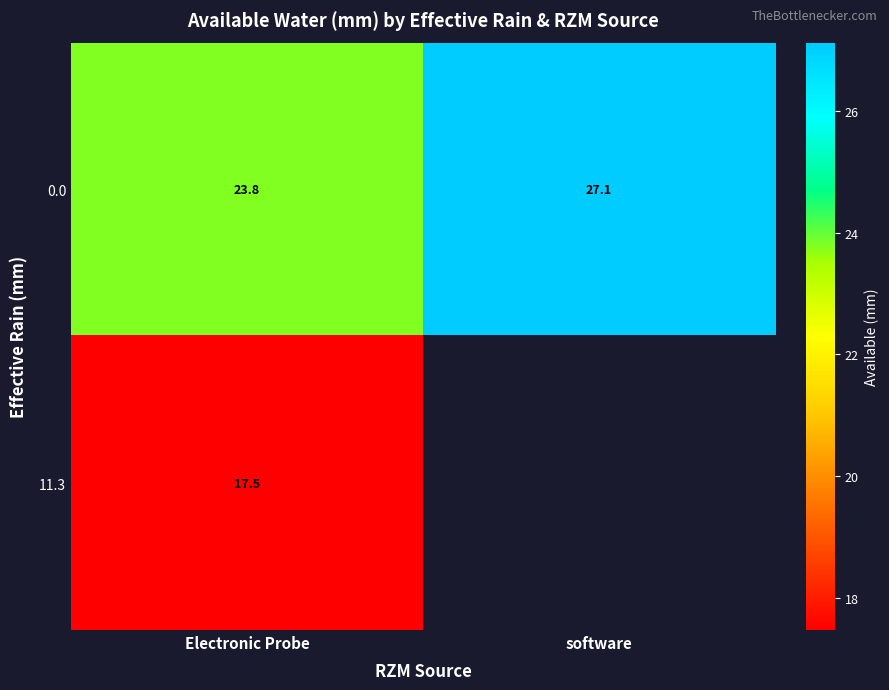

What is the difference between the highest and lowest values at Electronic Probe?

6.3